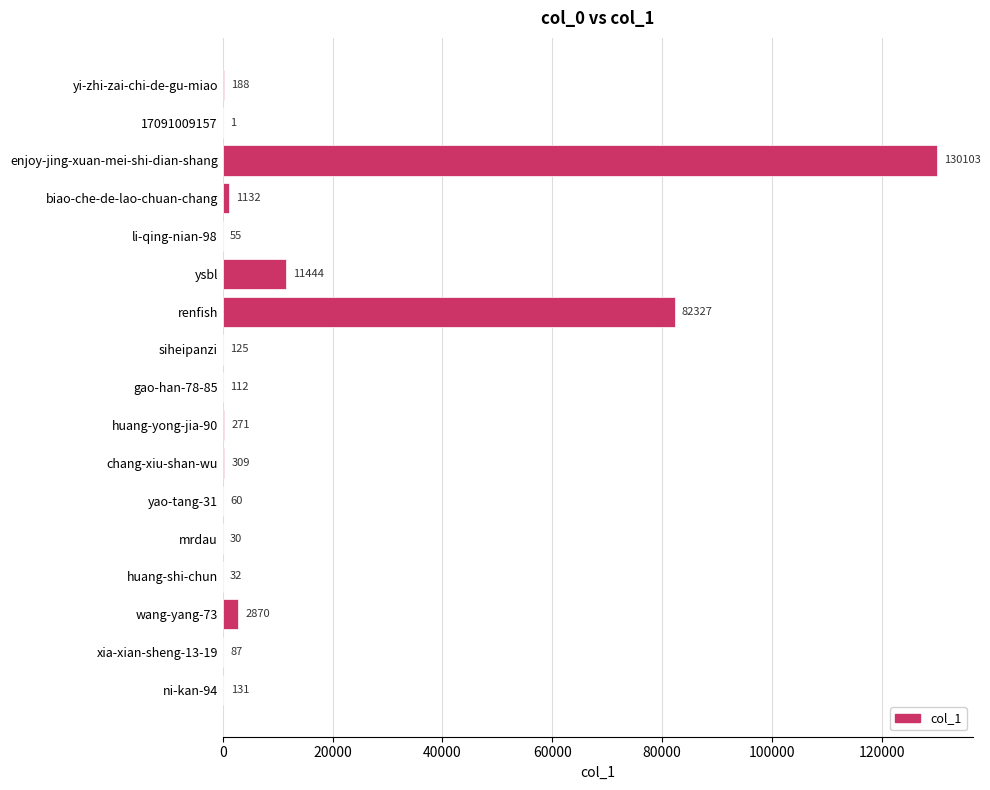

Reading top to bottom, list all the values displayed in this chart.

yi-zhi-zai-chi-de-gu-miao=188	17091009157=1	enjoy-jing-xuan-mei-shi-dian-shang=130103	biao-che-de-lao-chuan-chang=1132	li-qing-nian-98=55	ysbl=11444	renfish=82327	siheipanzi=125	gao-han-78-85=112	huang-yong-jia-90=271	chang-xiu-shan-wu=309	yao-tang-31=60	mrdau=30	huang-shi-chun=32	wang-yang-73=2870	xia-xian-sheng-13-19=87	ni-kan-94=131